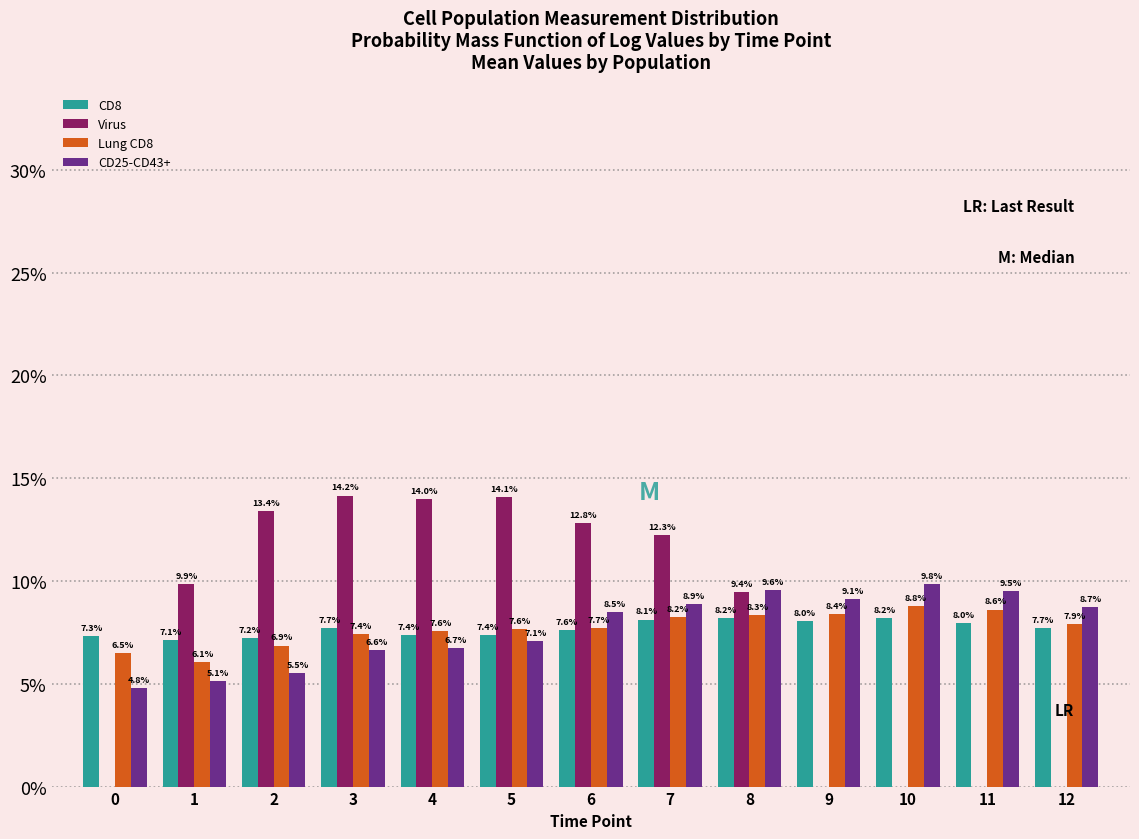

Reading left to right, extract all data points from this chart.

CD8: 0=7.3	1=7.1	2=7.2	3=7.7	4=7.4	5=7.4	6=7.6	7=8.1	8=8.2	9=8.0	10=8.2	11=8.0	12=7.7
Virus: 0=0.0	1=9.9	2=13.4	3=14.2	4=14.0	5=14.1	6=12.8	7=12.3	8=9.4	9=0.0	10=0.0	11=0.0	12=0.0
Lung CD8: 0=6.5	1=6.1	2=6.9	3=7.4	4=7.6	5=7.6	6=7.7	7=8.2	8=8.3	9=8.4	10=8.8	11=8.6	12=7.9
CD25-CD43+: 0=4.8	1=5.1	2=5.5	3=6.6	4=6.7	5=7.1	6=8.5	7=8.9	8=9.6	9=9.1	10=9.8	11=9.5	12=8.7